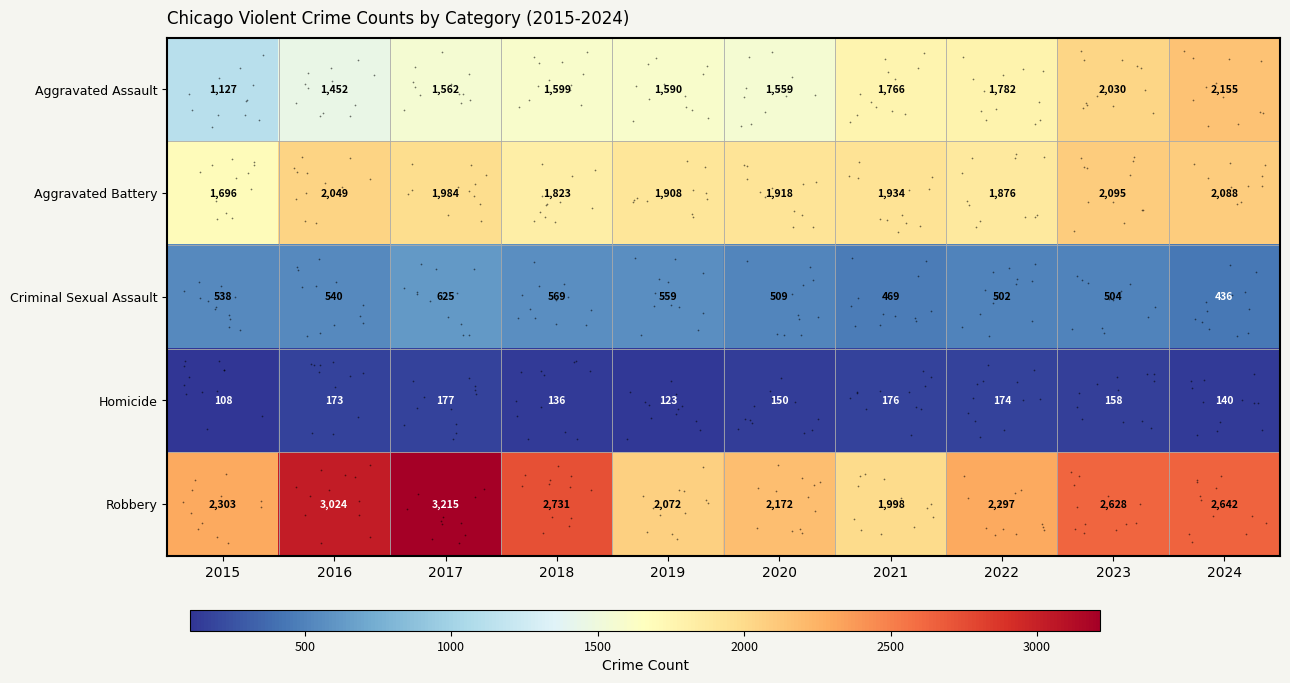

What is the maximum value shown in the chart?

3215